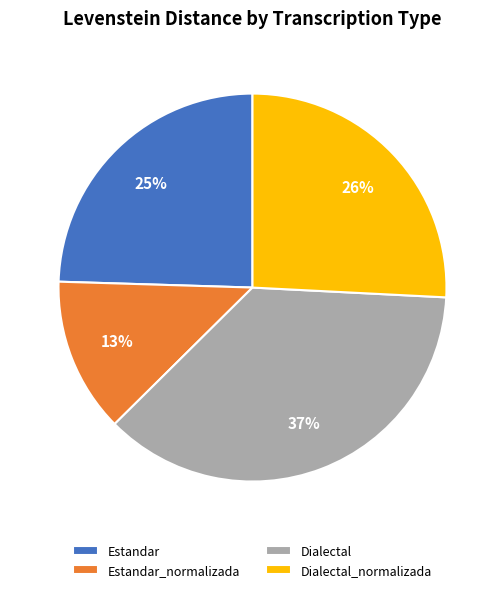

Between Dialectal_normalizada and Estandar_normalizada, which is larger?

Dialectal_normalizada